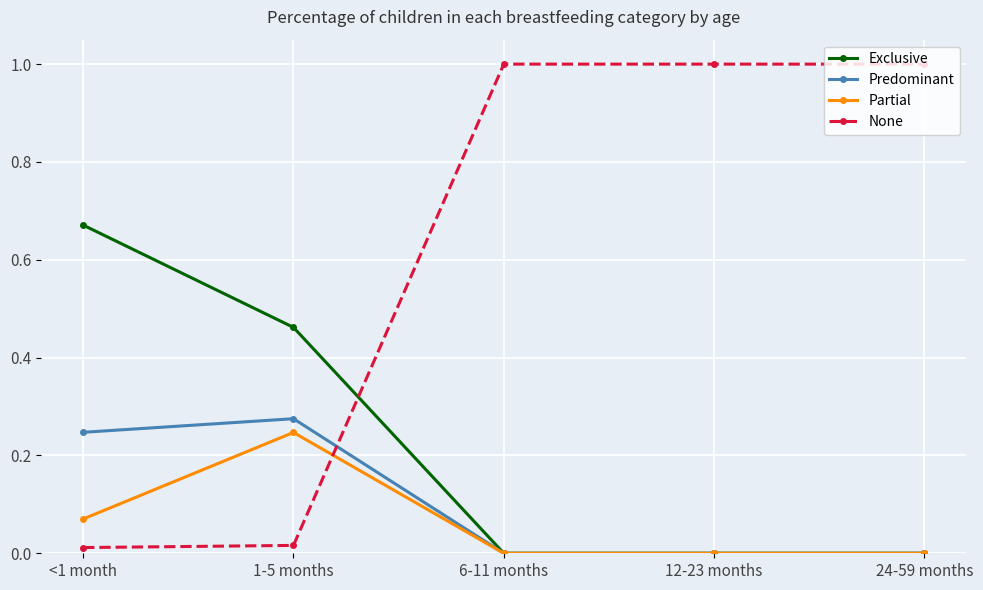

How many lines are shown in the chart?

4